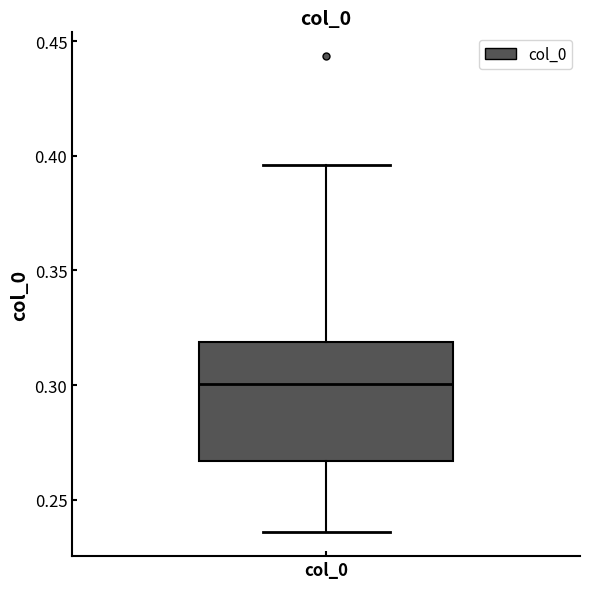

Transcribe this box plot: give where the median line is, the range the box spans, and where the two whiskers end, as read against the y-axis. The values are not printed on the chart, so give them approximately, as read against the axis.

median 0.300, box 0.265 to 0.320, whiskers 0.235 to 0.395